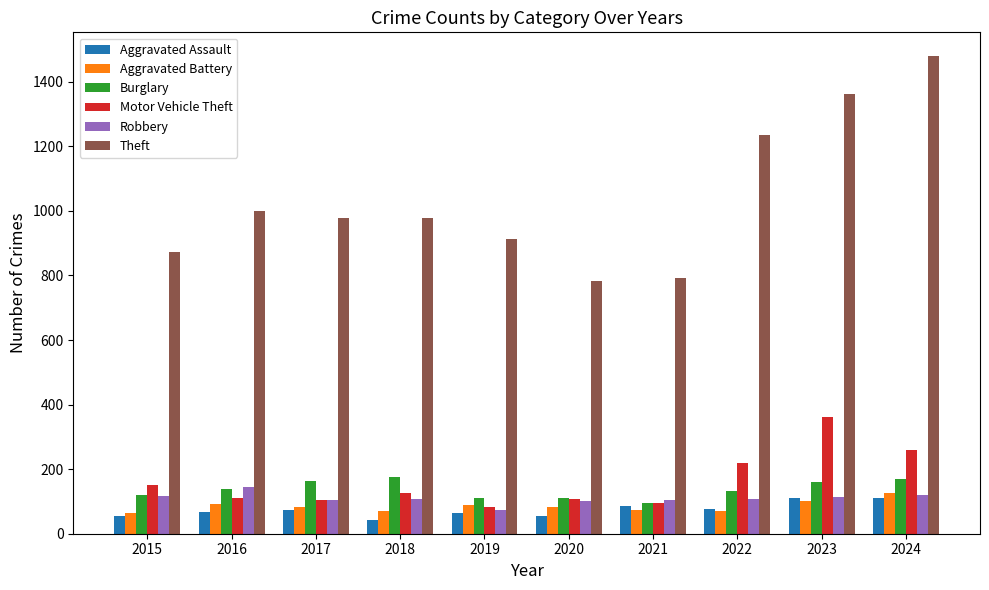

What is the total value across all series at 2021?

1248